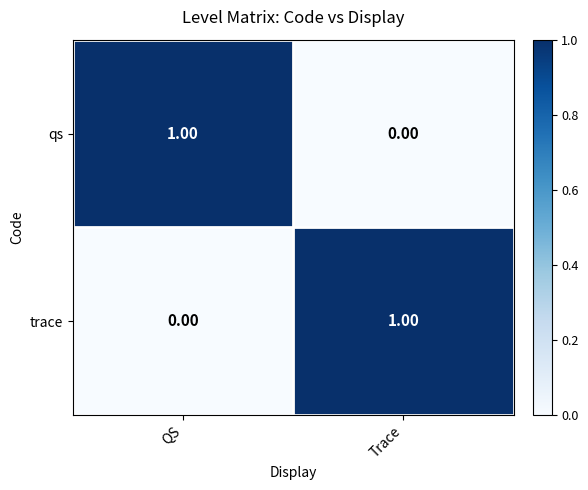

Which category has the highest value in the trace series?

Trace